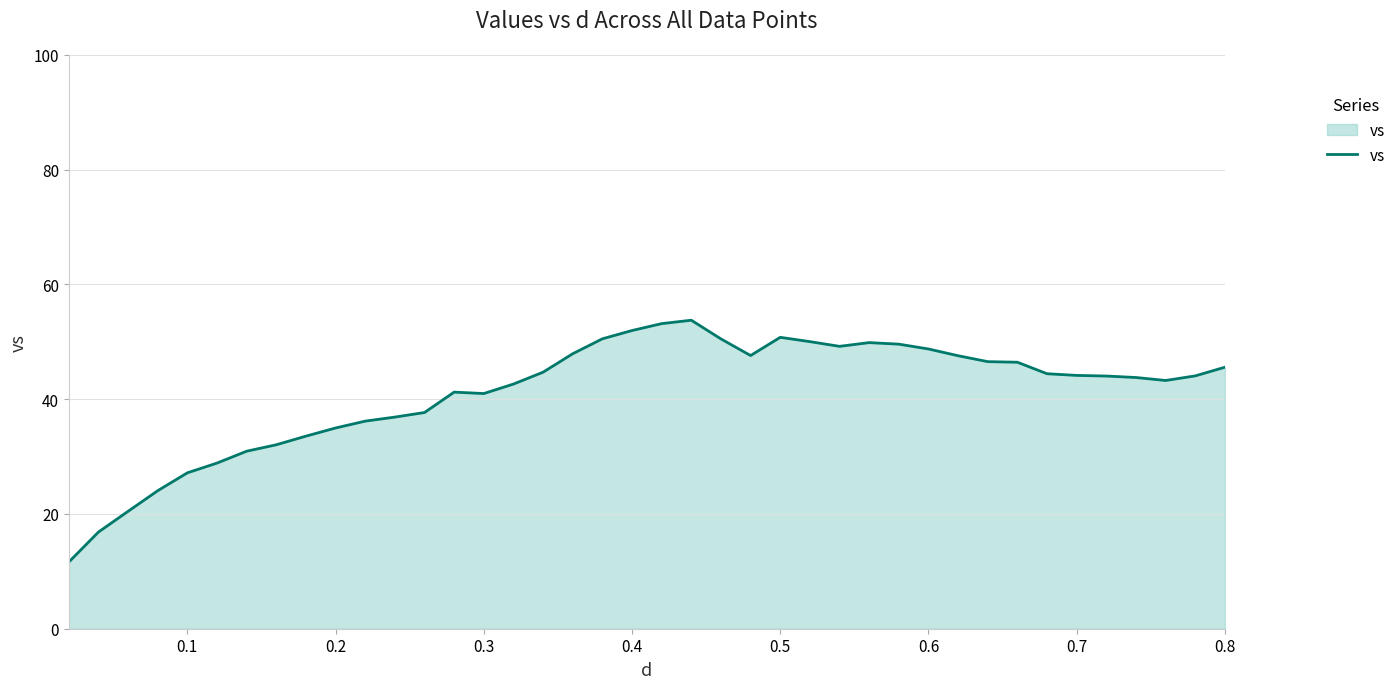

What is the average value?

41.1